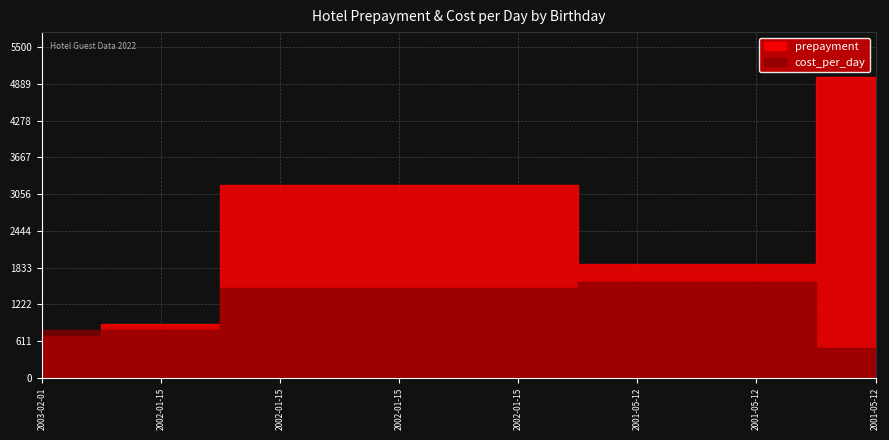

What is the smallest value displayed?

500